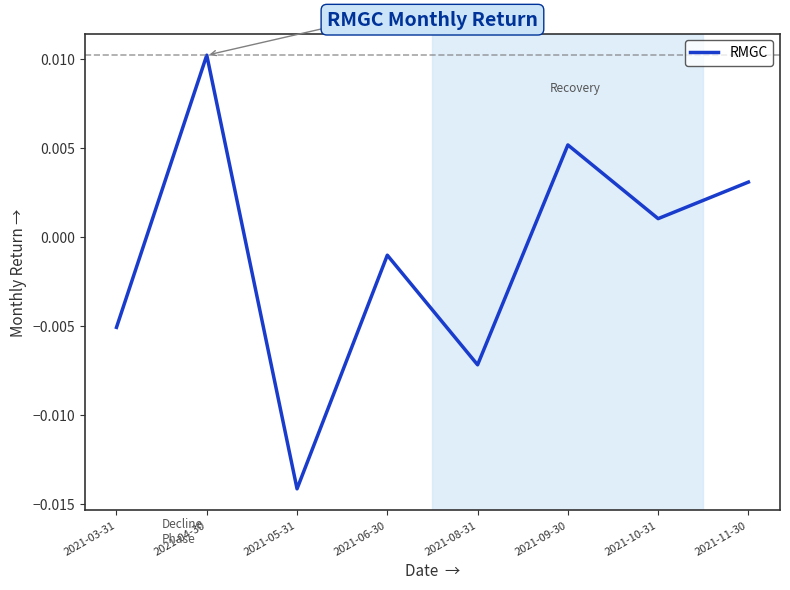

Rank the categories by value from highest to lowest.

2021-04-30, 2021-09-30, 2021-11-30, 2021-10-31, 2021-06-30, 2021-03-31, 2021-08-31, 2021-05-31